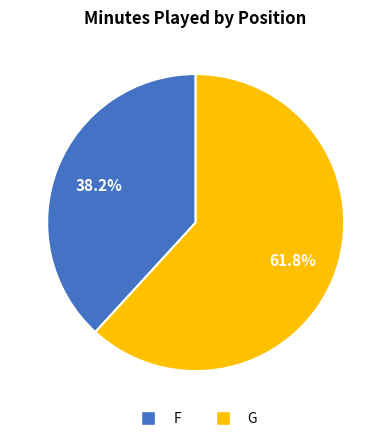

What is the largest slice in the pie chart?

G